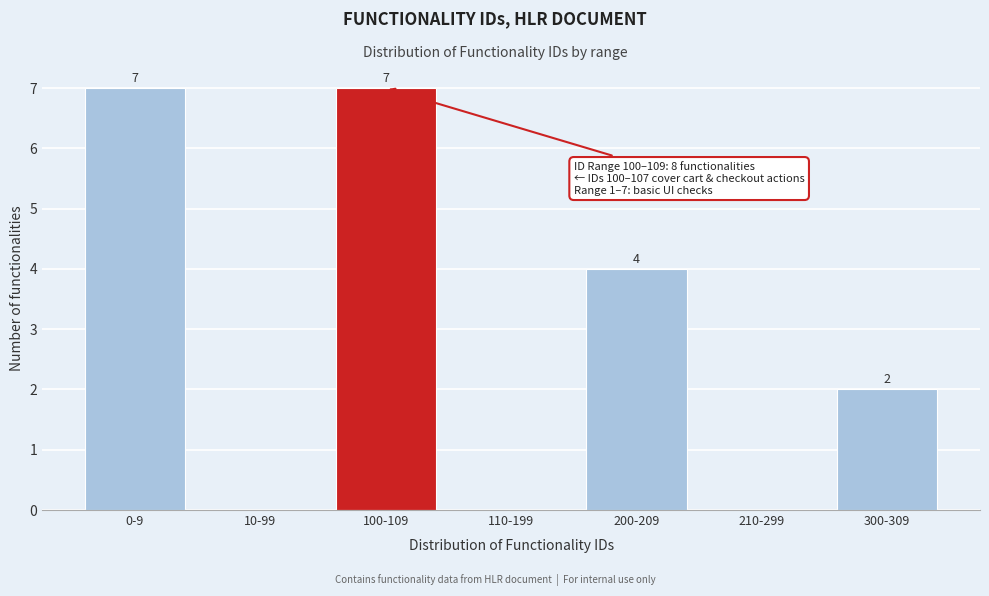

Reading left to right, what are all the values shown in this chart?

0-9=7	10-99=0	100-109=7	110-199=0	200-209=4	210-299=0	300-309=2